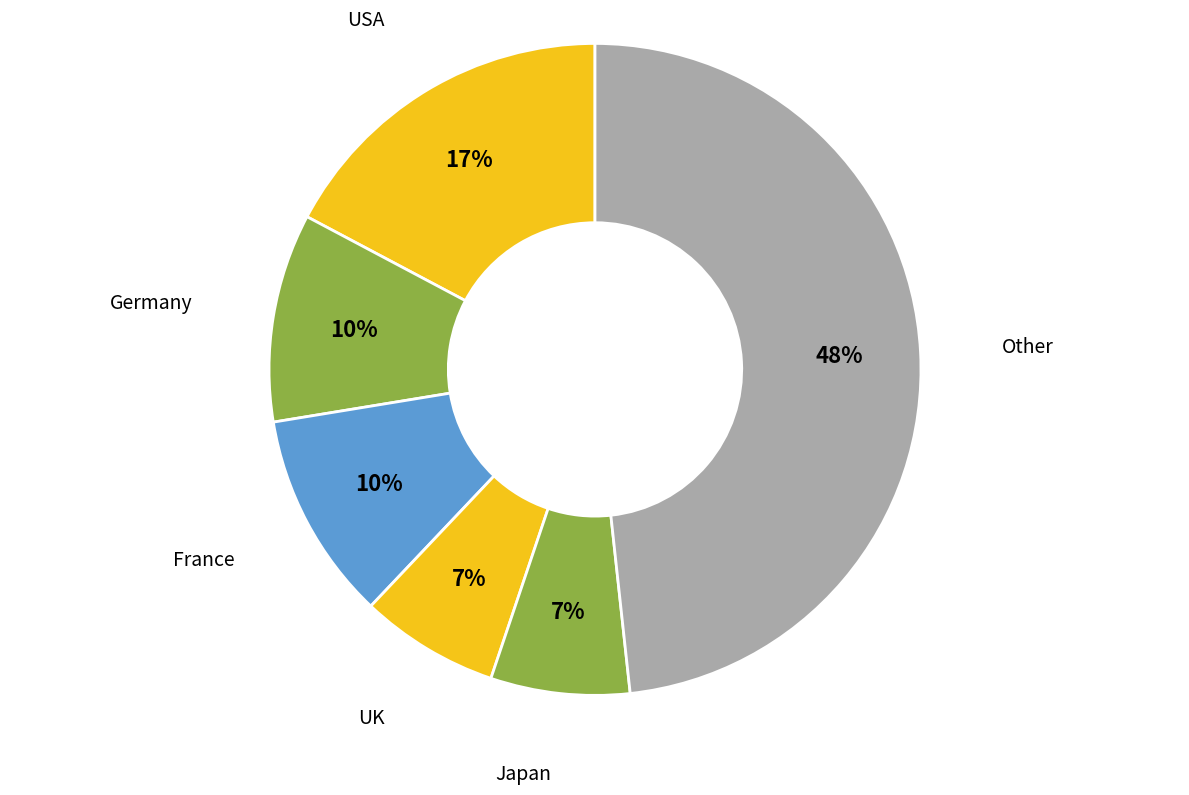

How many segments does this pie chart have?

6